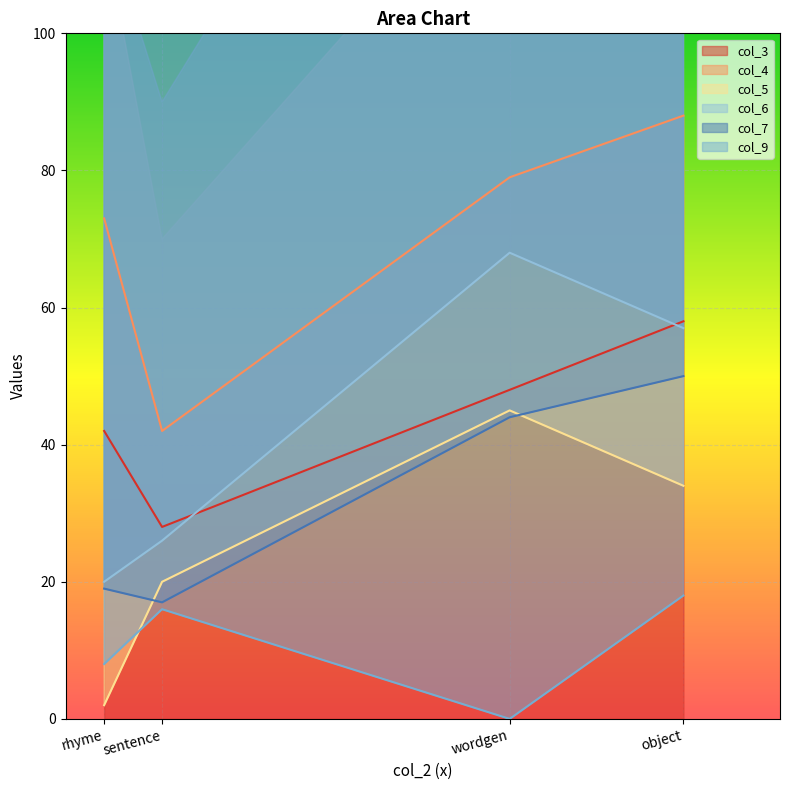

Which series has the largest total across all categories?

col_4